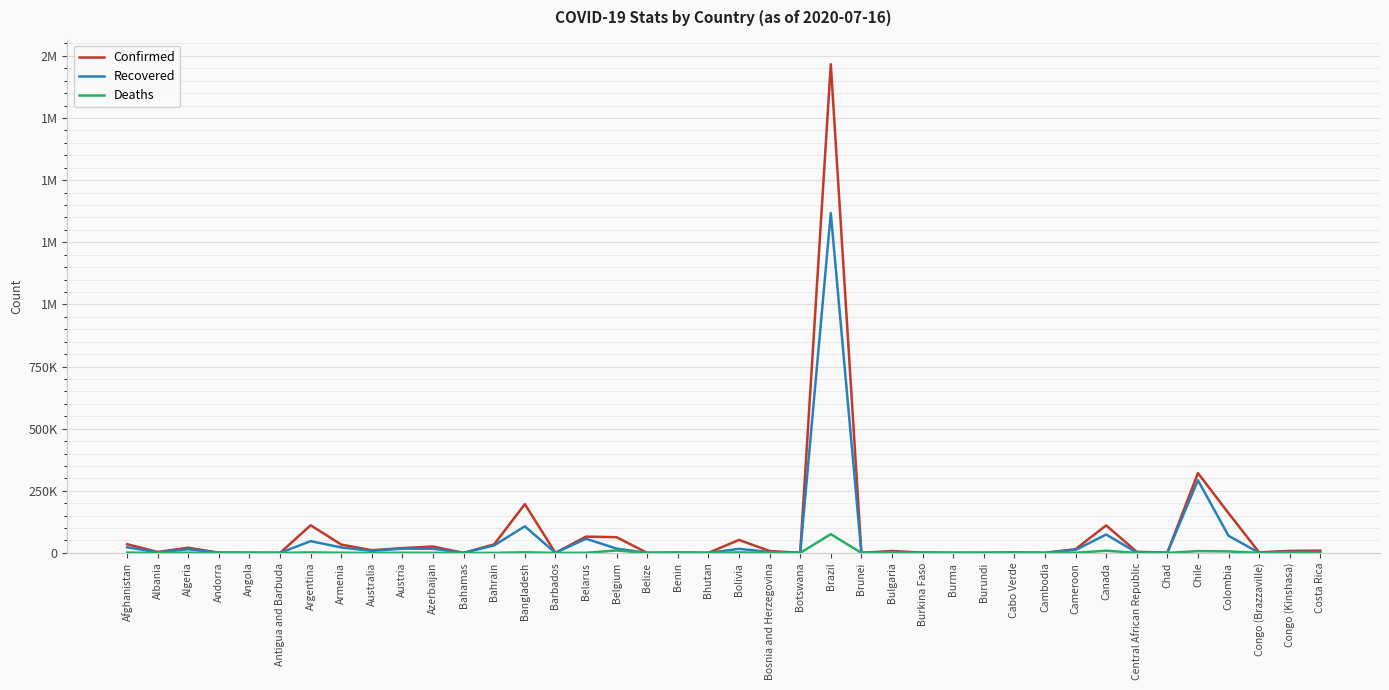

In Deaths, how many points are higher than both neighbors (excluding endpoints)?

13